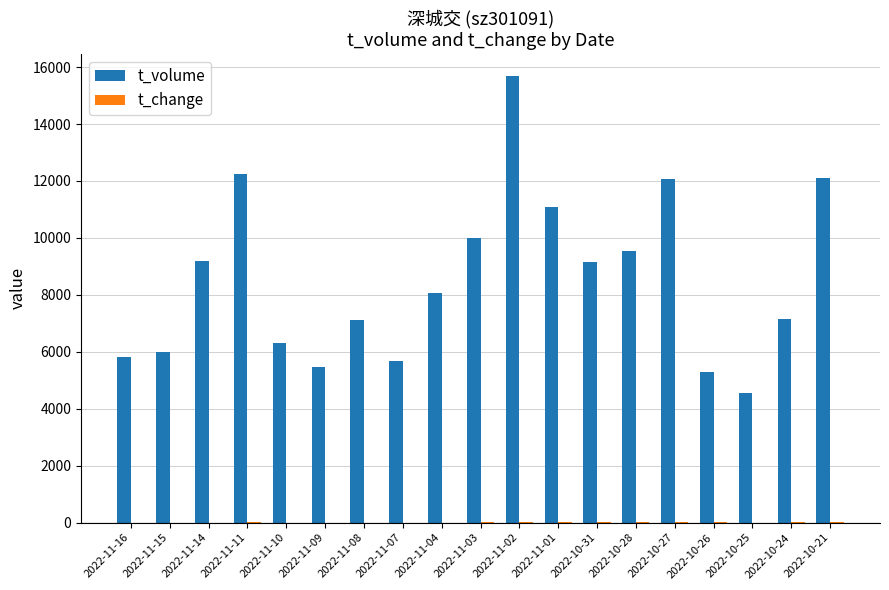

At which category is the sum across all series the highest?

2022-11-02